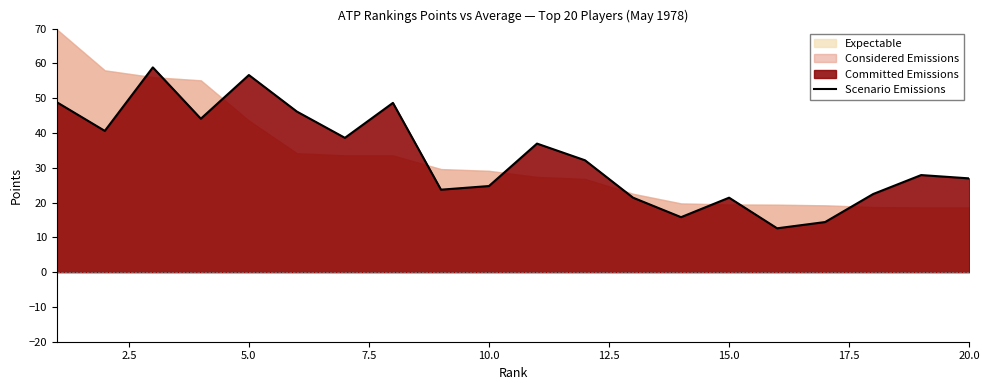

What is the highest value of the Scenario Emissions series?

58.9